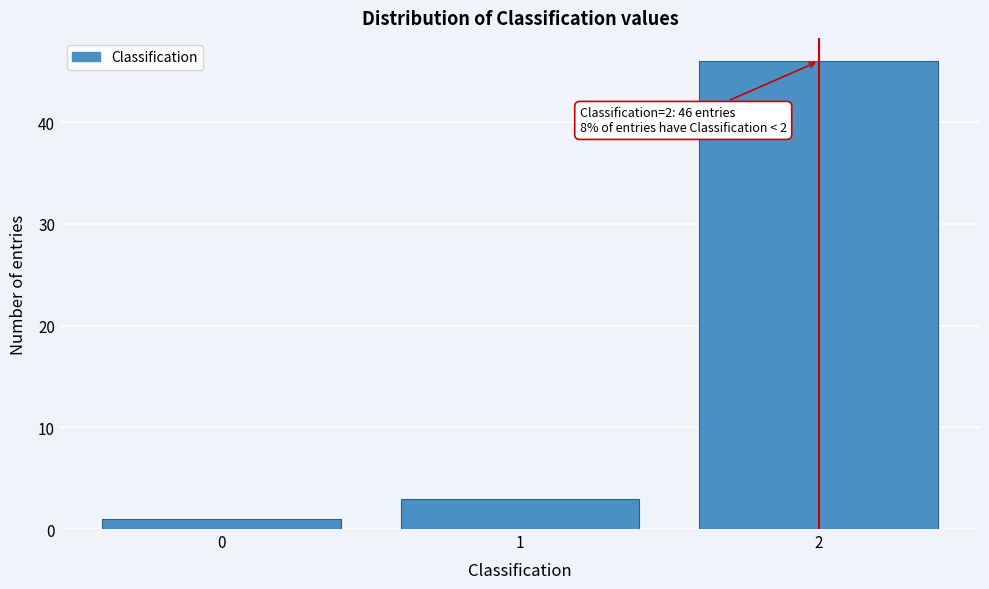

Reading right to left, transcribe all the data shown in this chart.

46	3	1